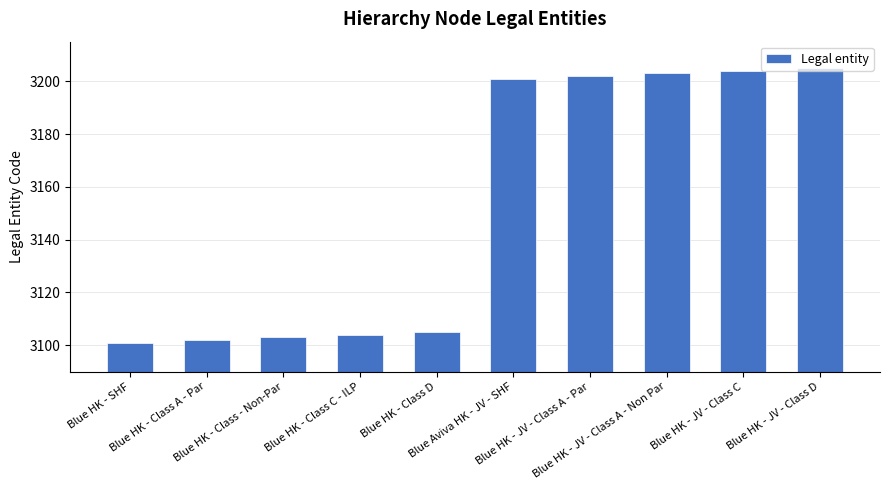

What is the label of the 4th bar from the left?

Blue HK - Class C - ILP